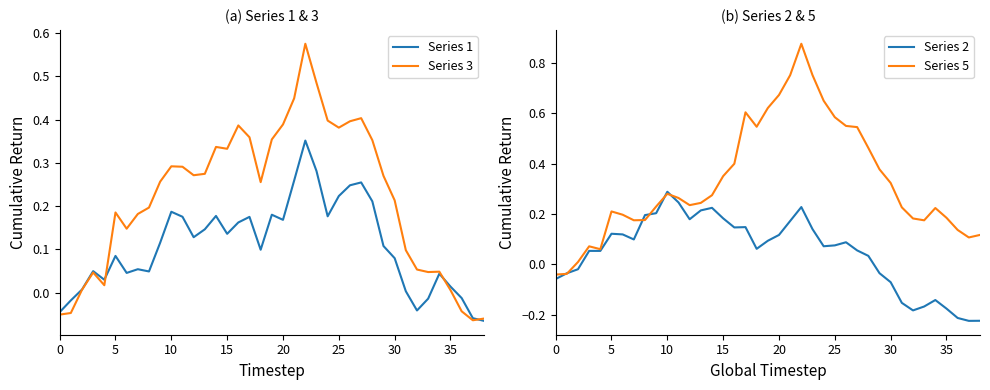

List the series in order of their peak value, lowest first.

Series 2, Series 1, Series 3, Series 5